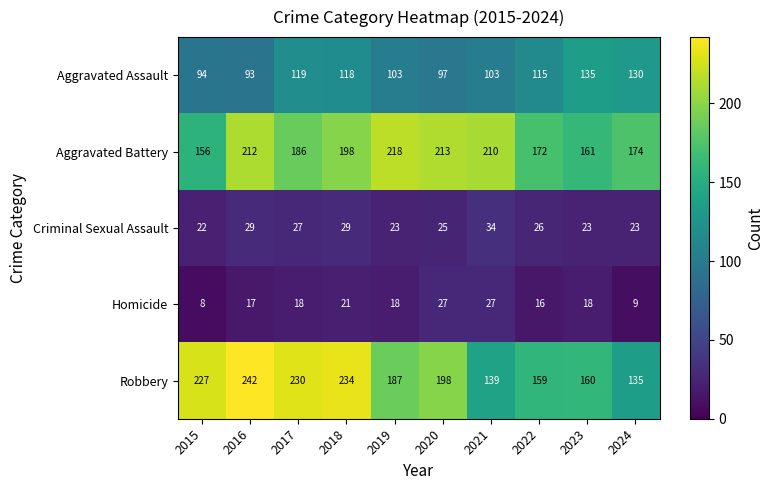

Which category has the highest value across all series?

2016